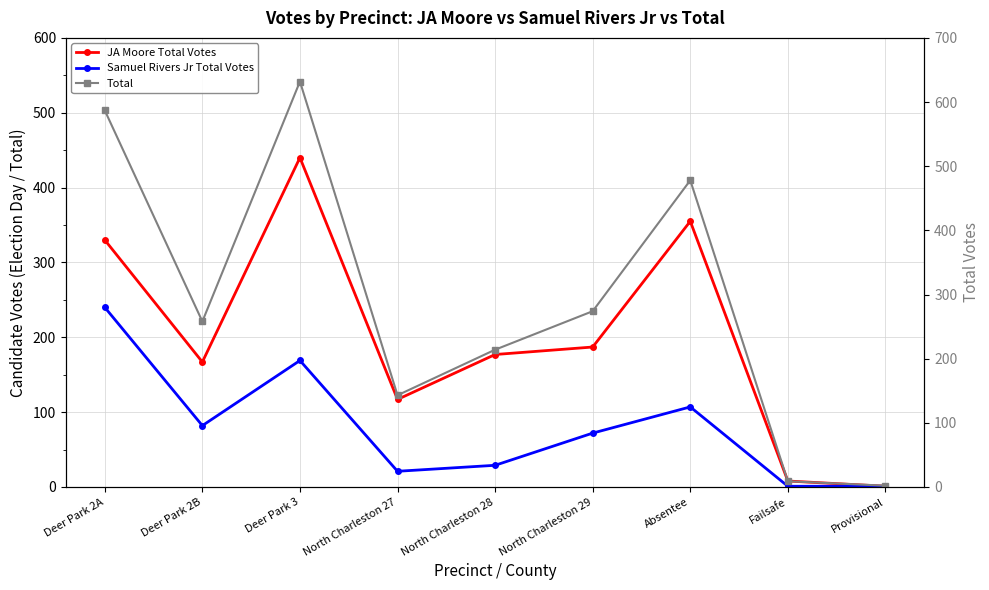

Which series changed the most between Deer Park 3 and Provisional?

Total